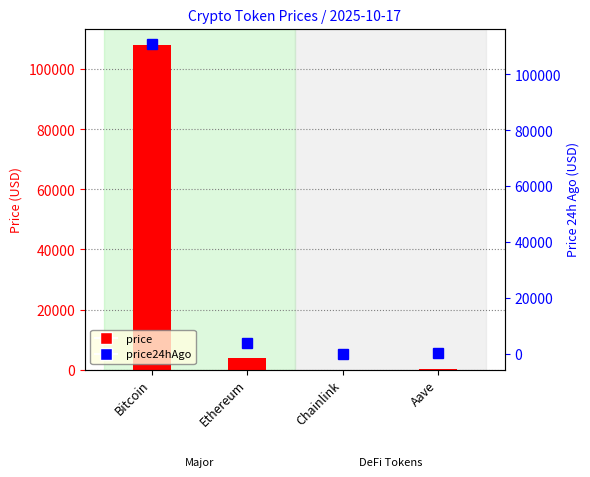

At which category does the chart reach its minimum across all series?

Chainlink